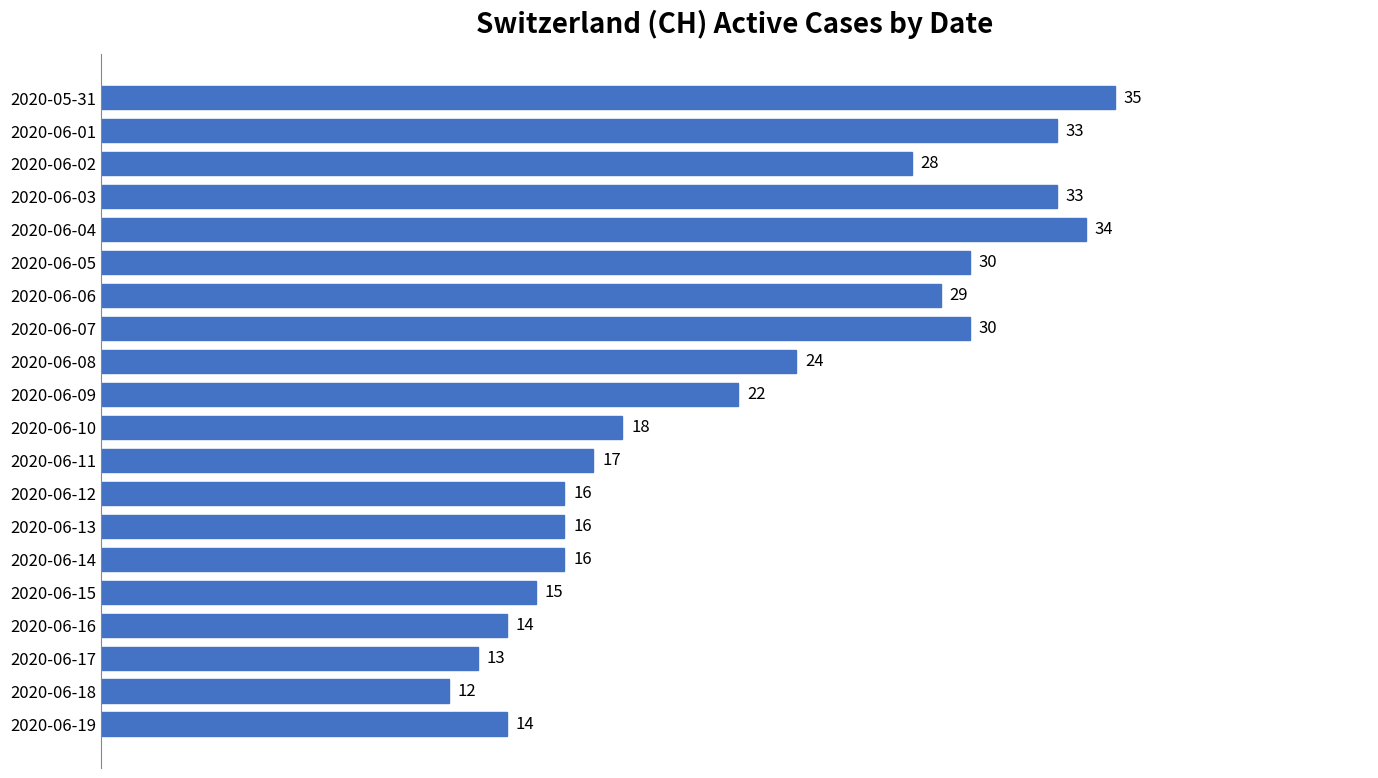

What is the smallest value displayed?

12